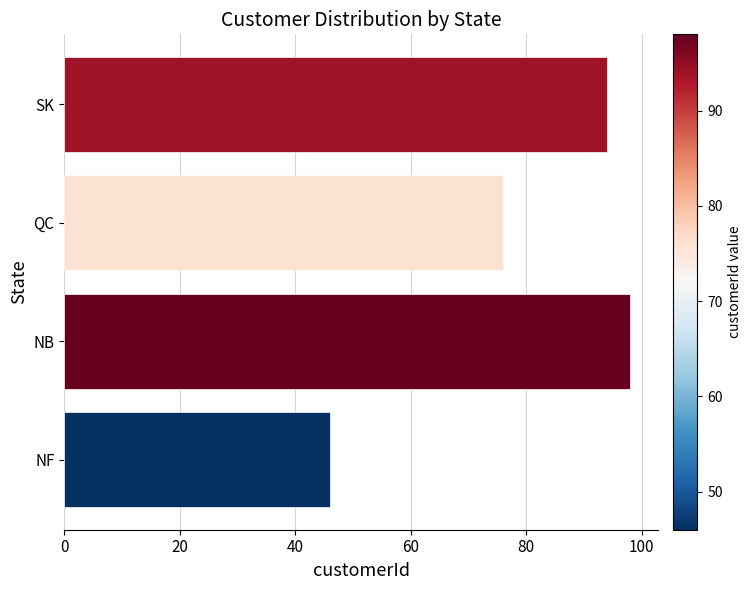

Reading bottom to top, extract all data points from this chart.

46	98	76	94